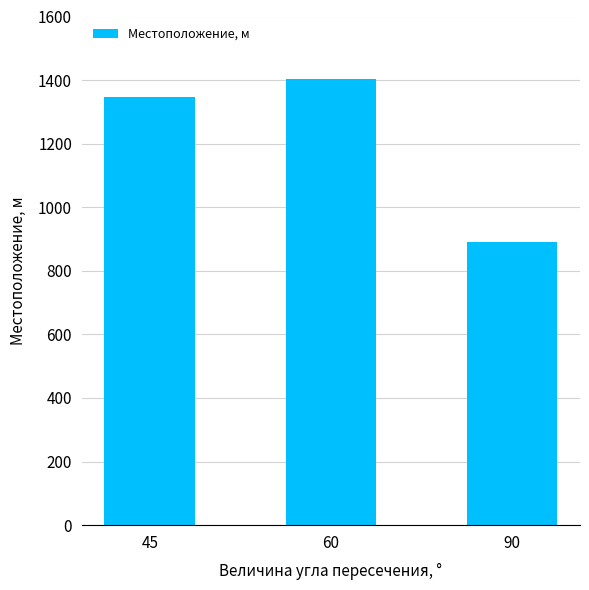

Rank the categories by value from highest to lowest.

60, 45, 90